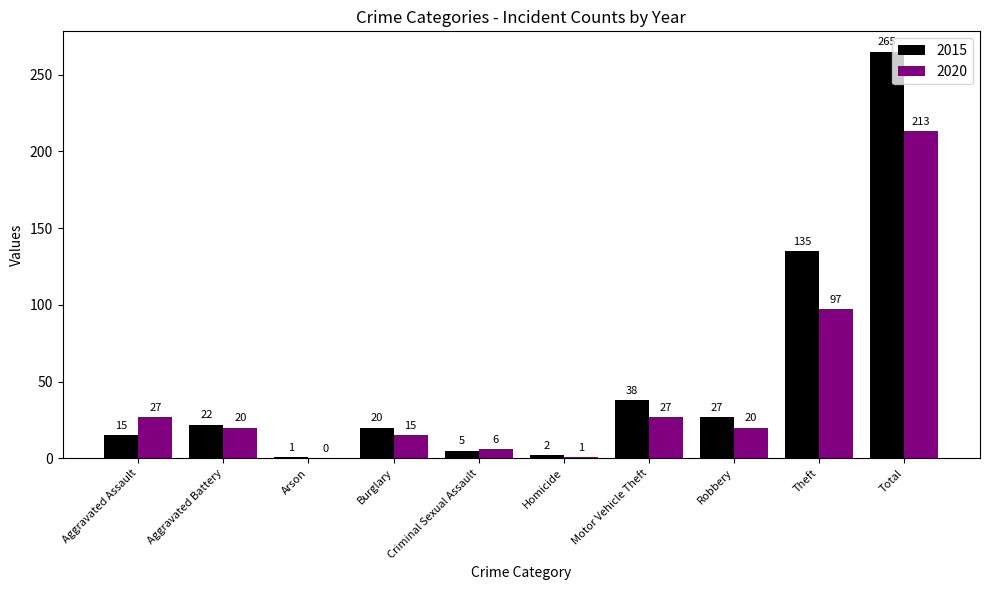

How many positive values does the 2020 series have?

9